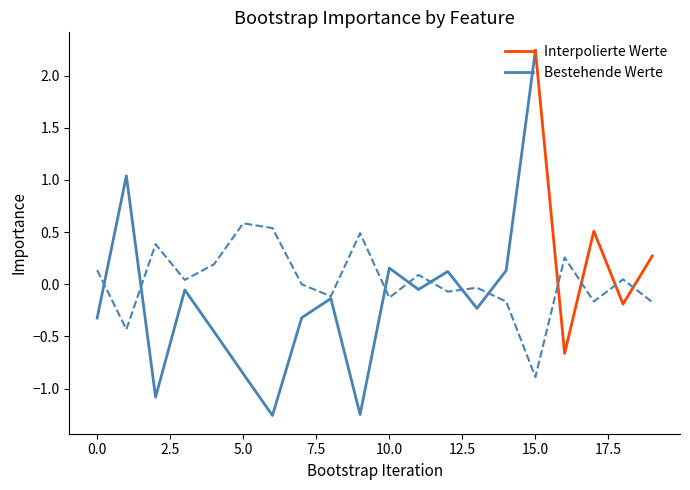

Reading left to right, transcribe all the data shown in this chart.

0=0.1	1=-0.4	2=0.4	3=0.0	4=0.2	5=0.6	6=0.5	7=-0.0	8=-0.1	9=0.5	10=-0.1	11=0.1	12=-0.1	13=-0.0	14=-0.2	15=-0.9	16=0.3	17=-0.2	18=0.0	19=-0.2